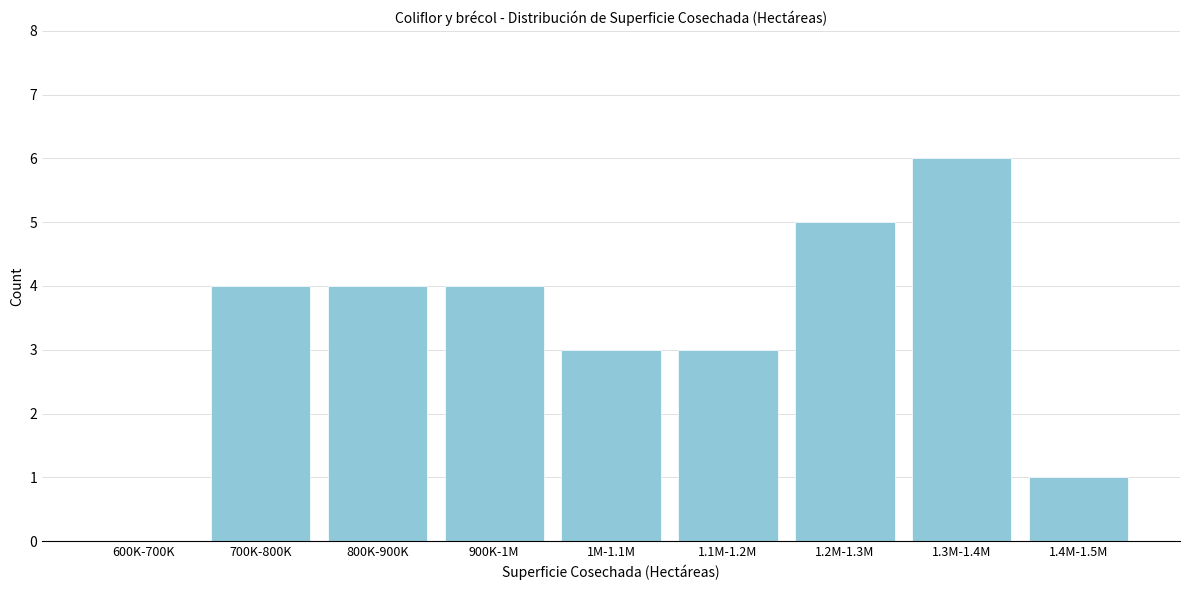

Reading left to right, extract all data points from this chart.

600K-700K=0	700K-800K=4	800K-900K=4	900K-1M=4	1M-1.1M=3	1.1M-1.2M=3	1.2M-1.3M=5	1.3M-1.4M=6	1.4M-1.5M=1